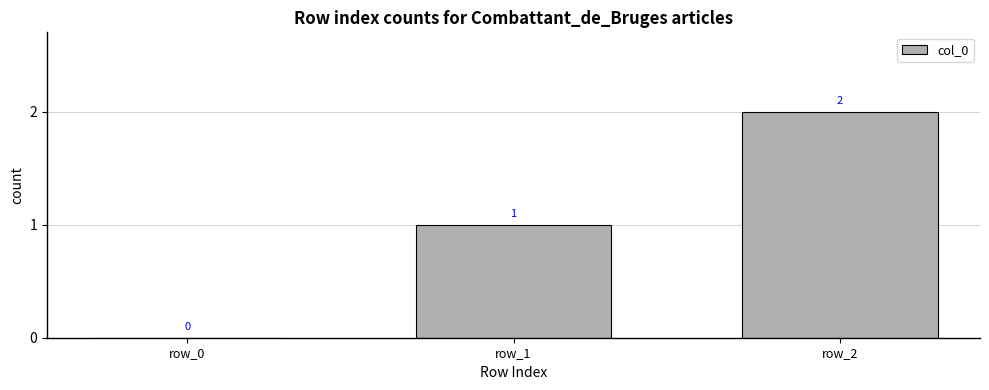

Between row_1 and row_0, which is larger?

row_1